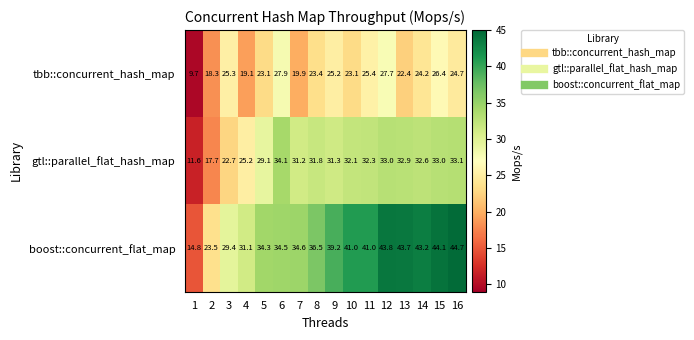

How many data points in boost::concurrent_flat_map are less than 39?

8